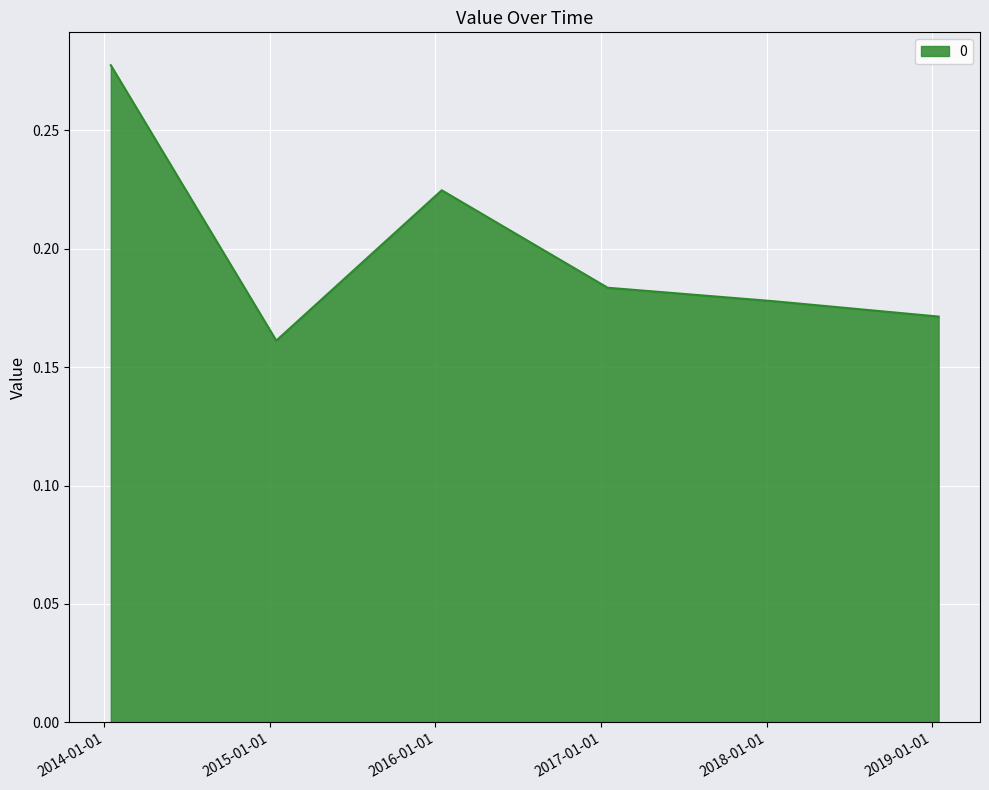

How many values are between 0 and 1?

6